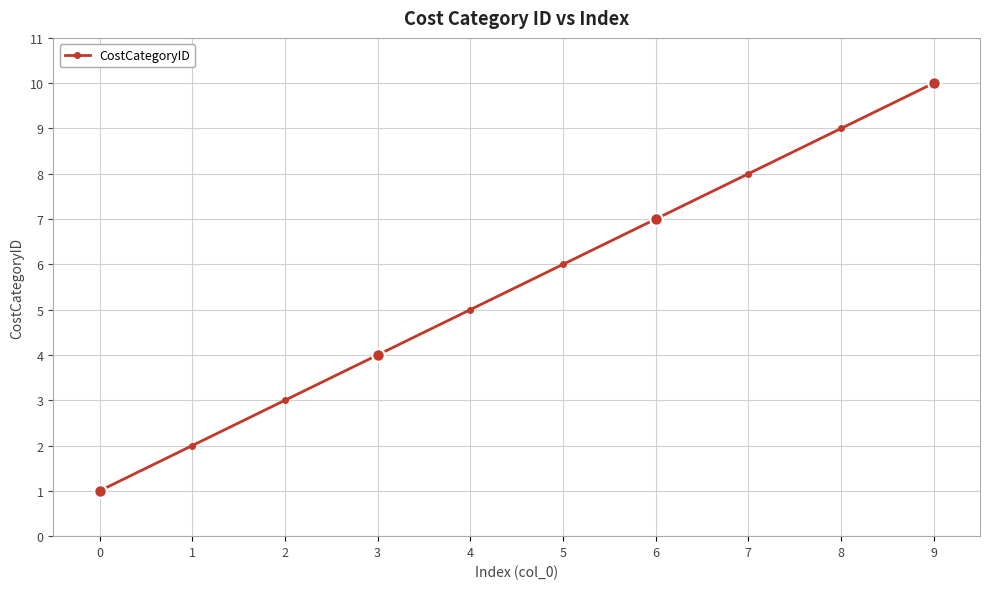

How many lines are shown in the chart?

1